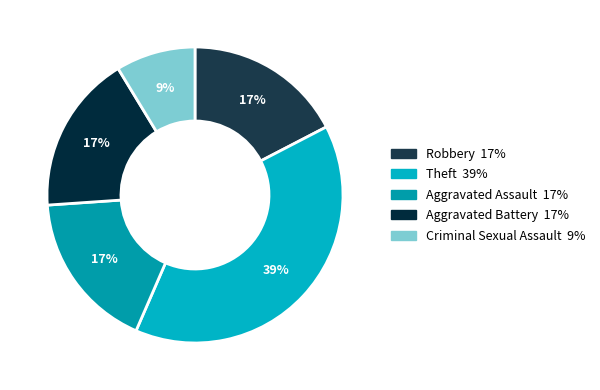

To the nearest percent, what portion does Criminal Sexual Assault represent?

9%